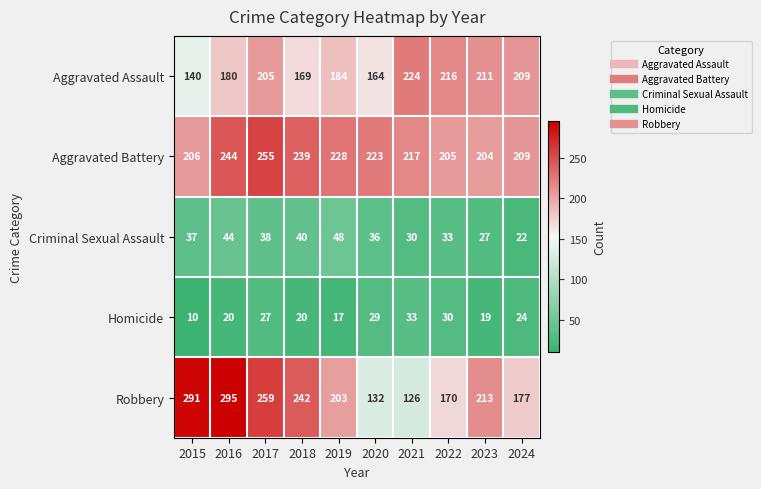

Is it true that Homicide equals 15 at 2015?

False